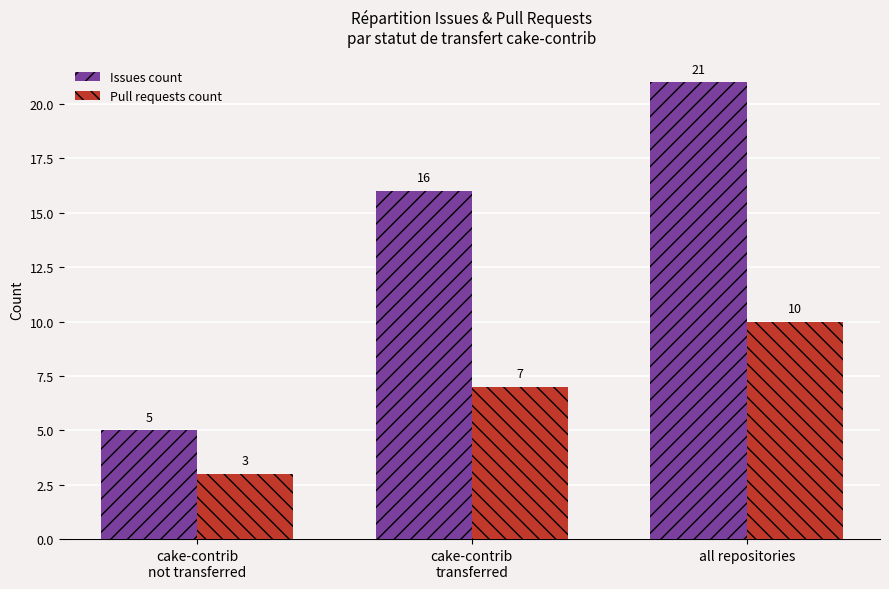

Are the bars horizontal?

No